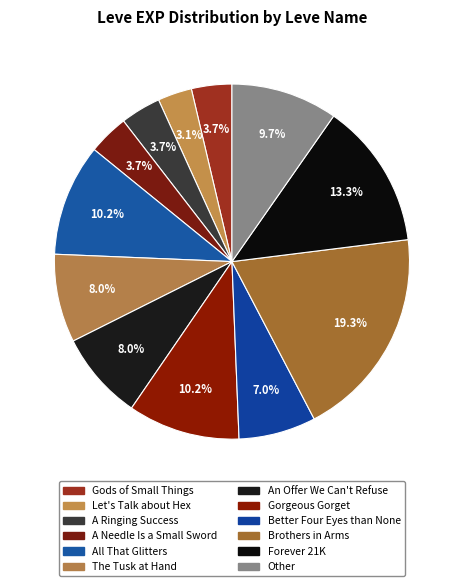

How many segments does this pie chart have?

12